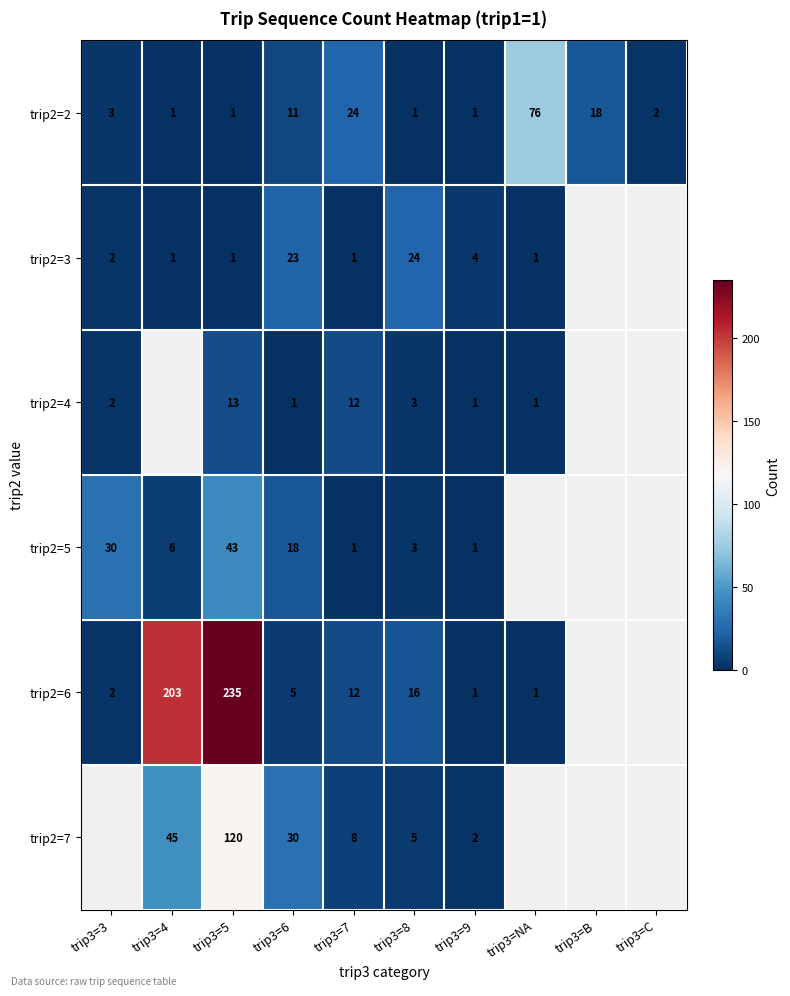

What is the difference between the highest and lowest values at trip3=NA?

75.0